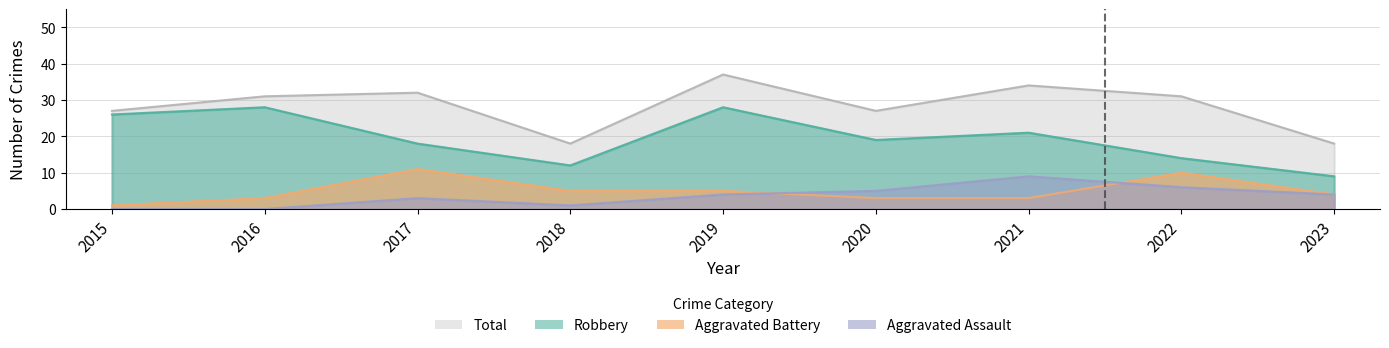

What is the spread (max minus min) of values at 2016?

31